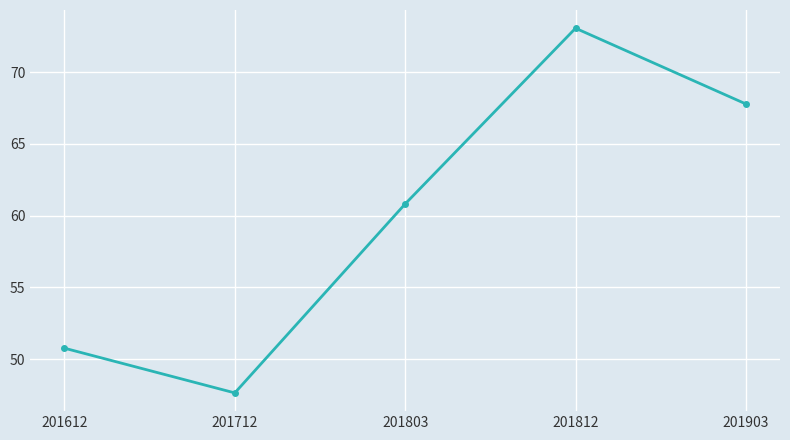

Where is the data nearest to the value 60?

201803